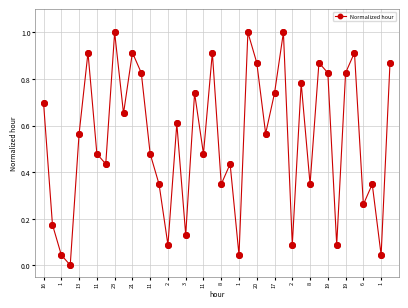

What is the difference between the maximum and minimum values?

1.0